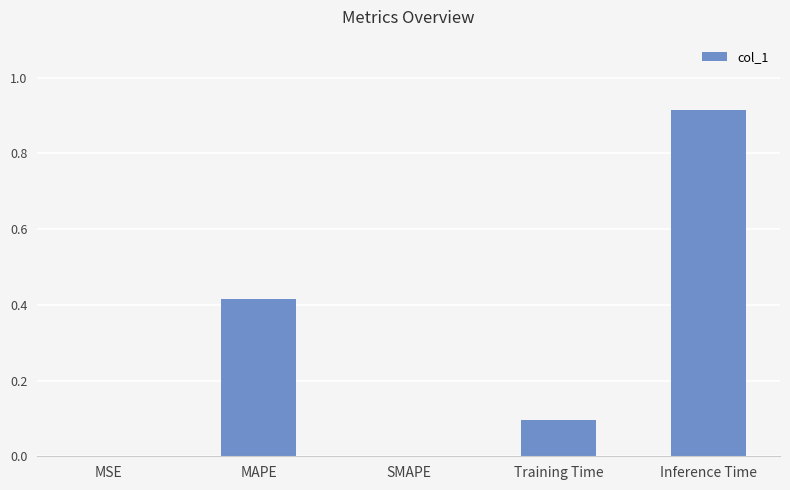

What is the change in value from Training Time to Inference Time?

+0.8